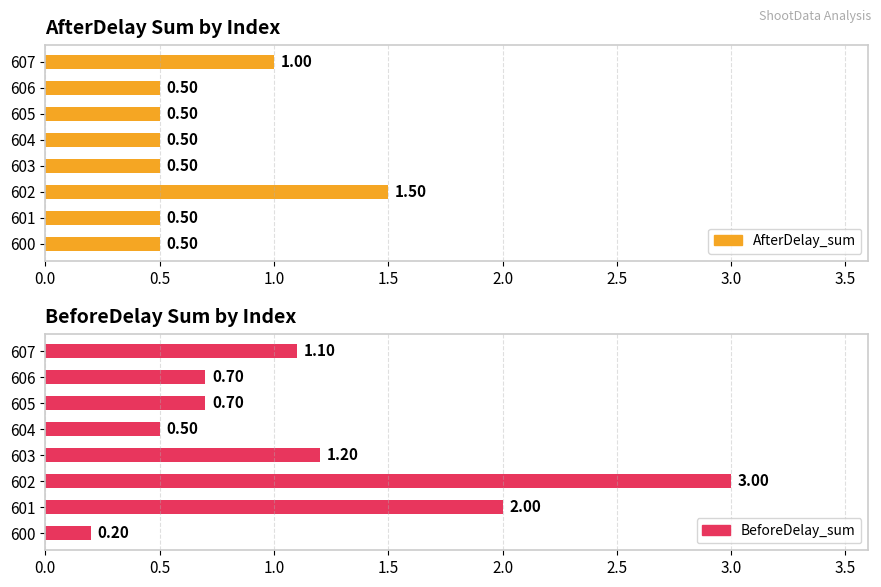

What is the value of the AfterDelay_sum bar at the 6th from the left?

0.5